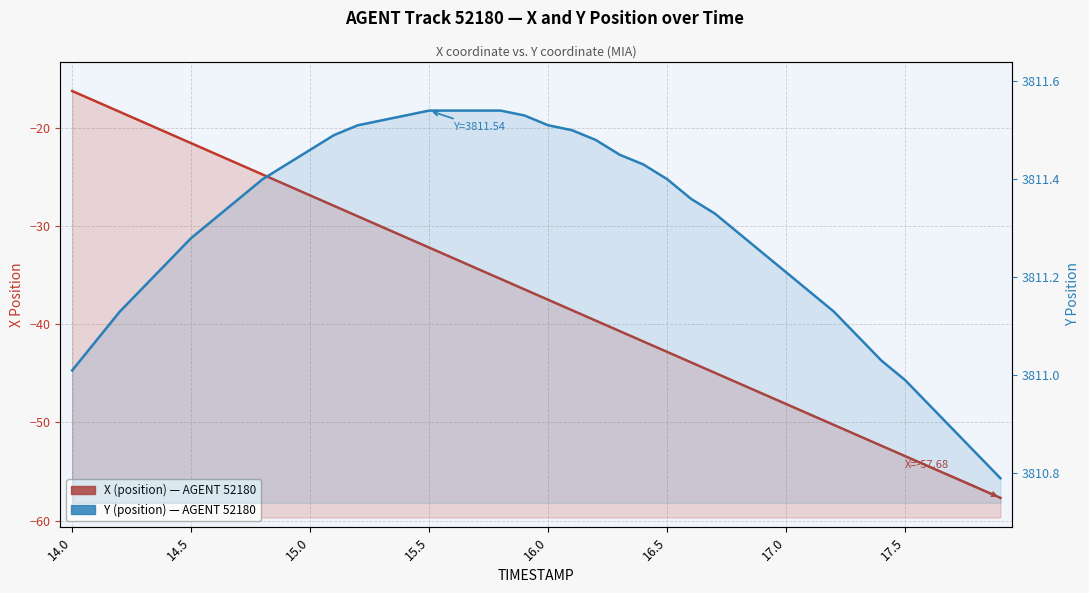

At which category is the sum across all series the highest?

14.0